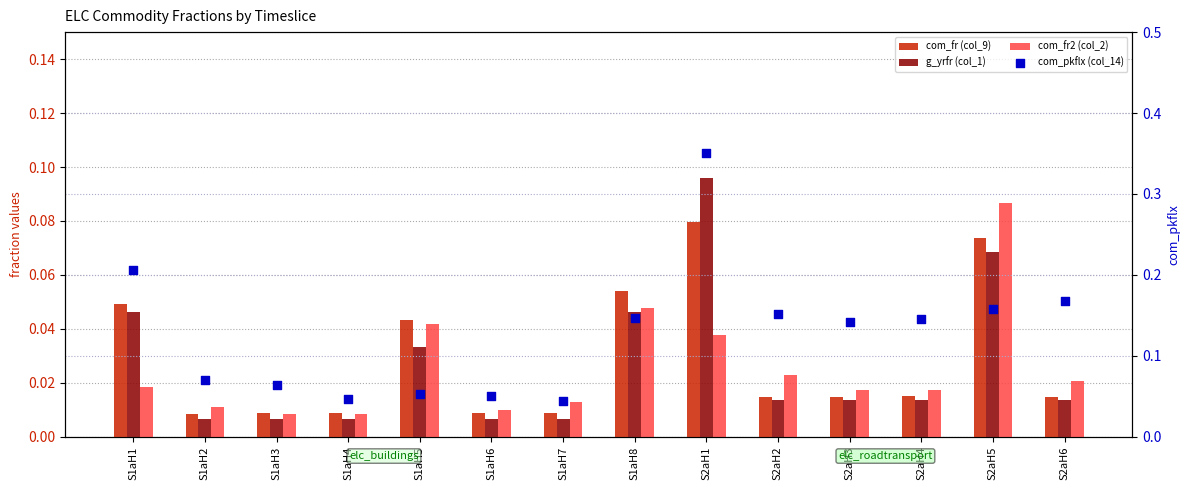

What are all the series names shown in the legend?

com_fr (col_9), g_yrfr (col_1), com_fr2 (col_2), com_pkflx (col_14)